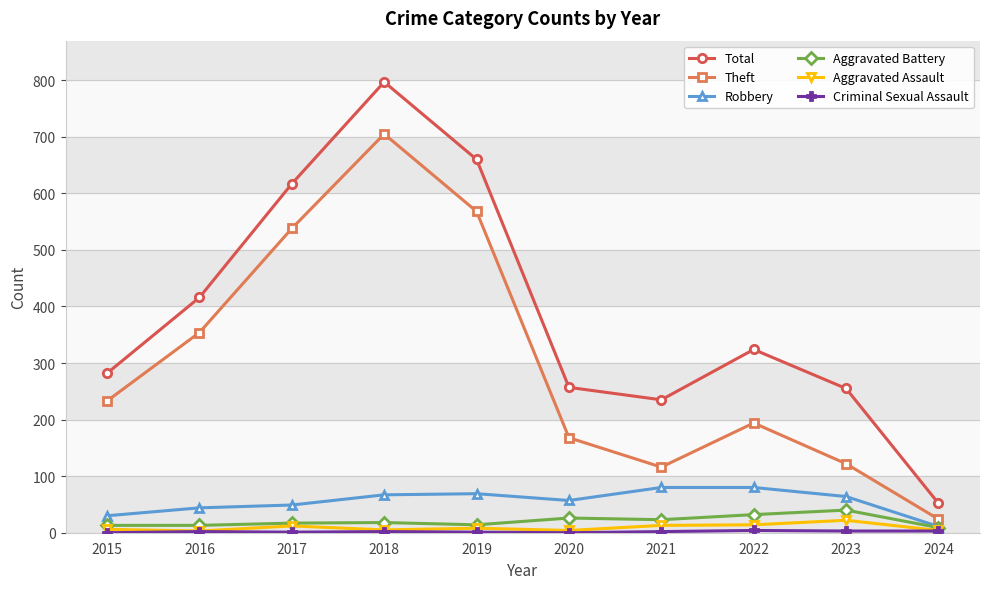

Which series has the widest spread of values?

Total